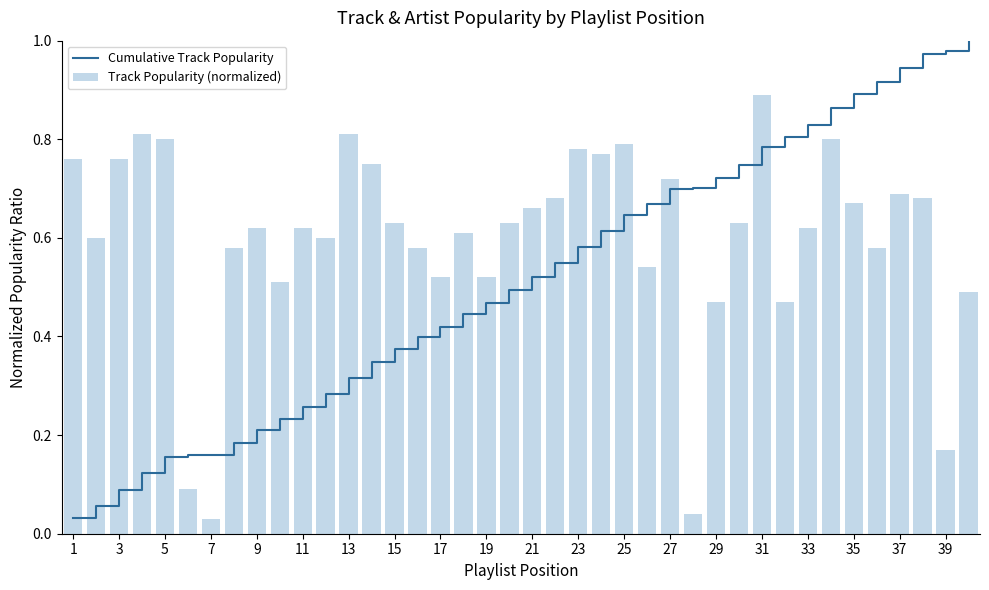

How many groups of bars are there?

40